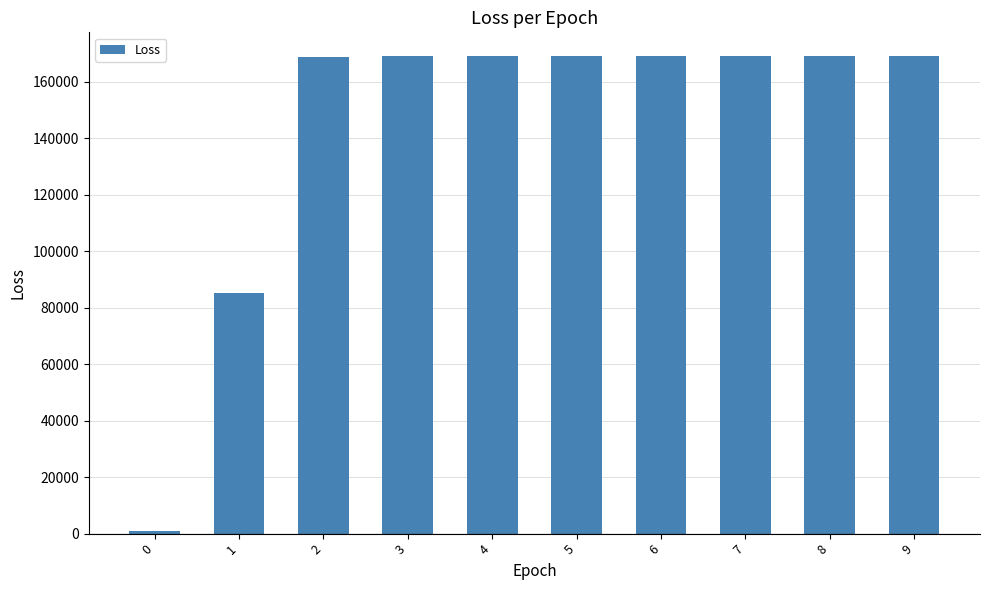

What is the greatest value displayed?

169009.9